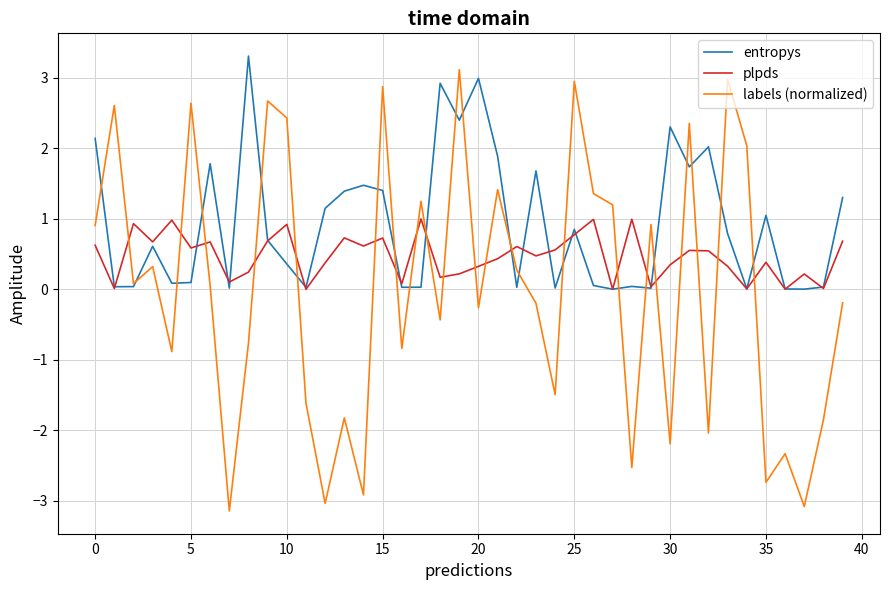

List the series in order of their peak value, highest first.

entropys, labels (normalized), plpds